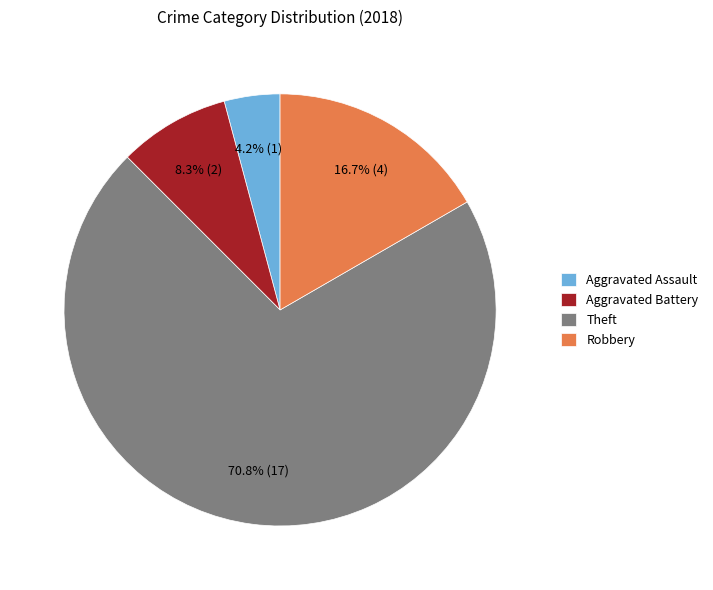

To the nearest percent, what is the combined percentage of Robbery and Aggravated Assault?

21%